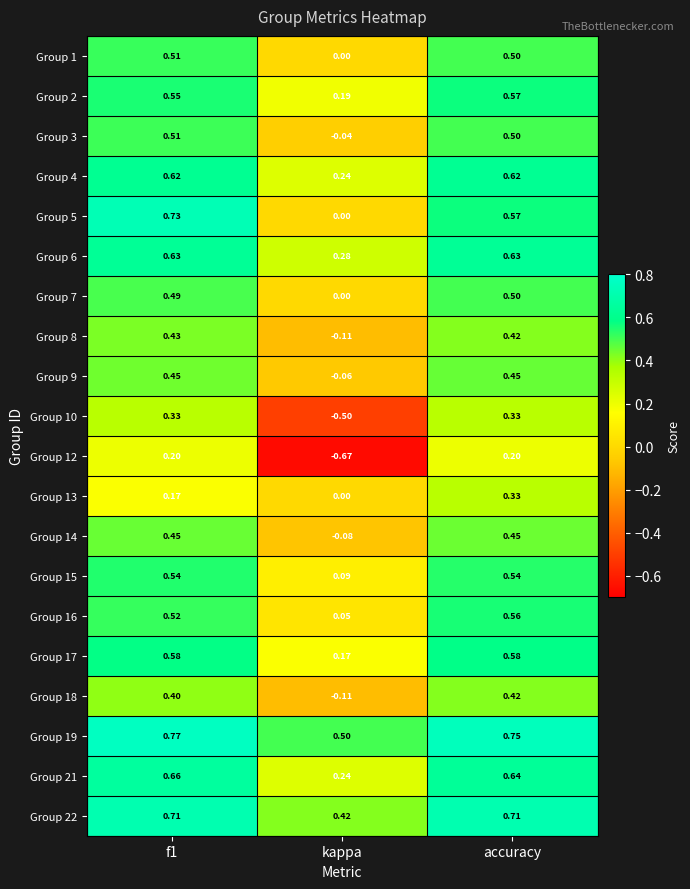

Which label corresponds to the smallest value in the chart?

kappa